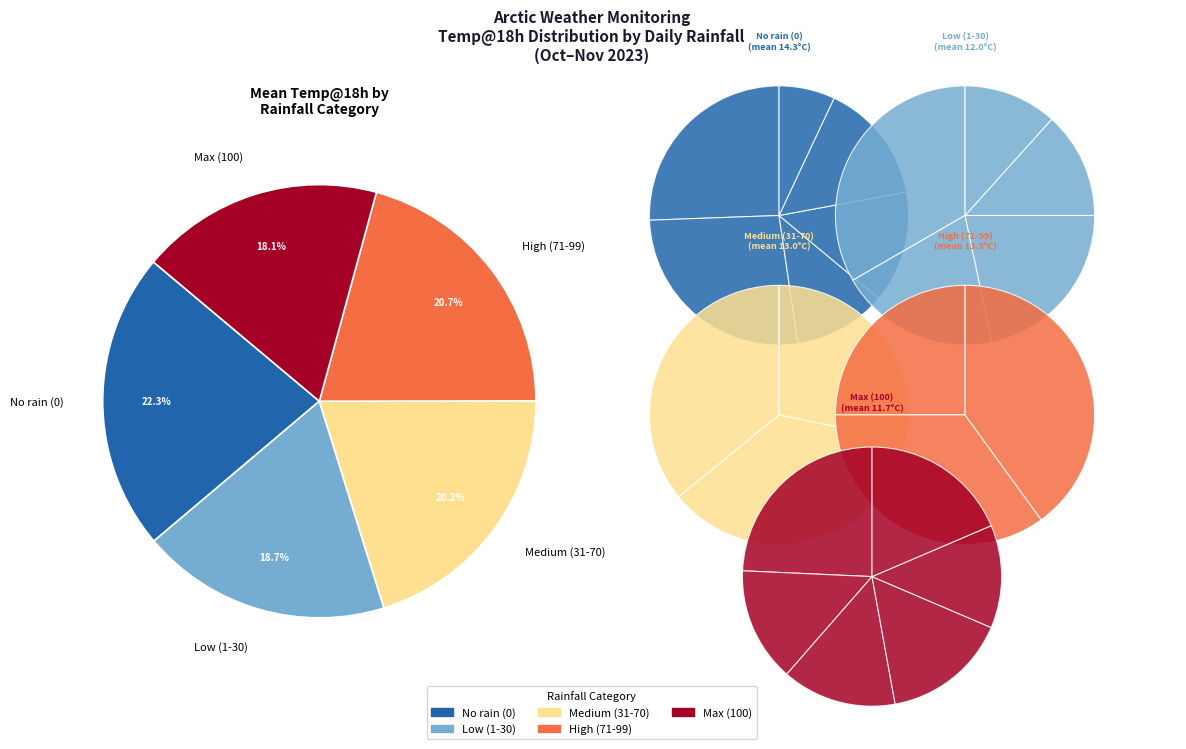

How many slices are in this pie chart?

23